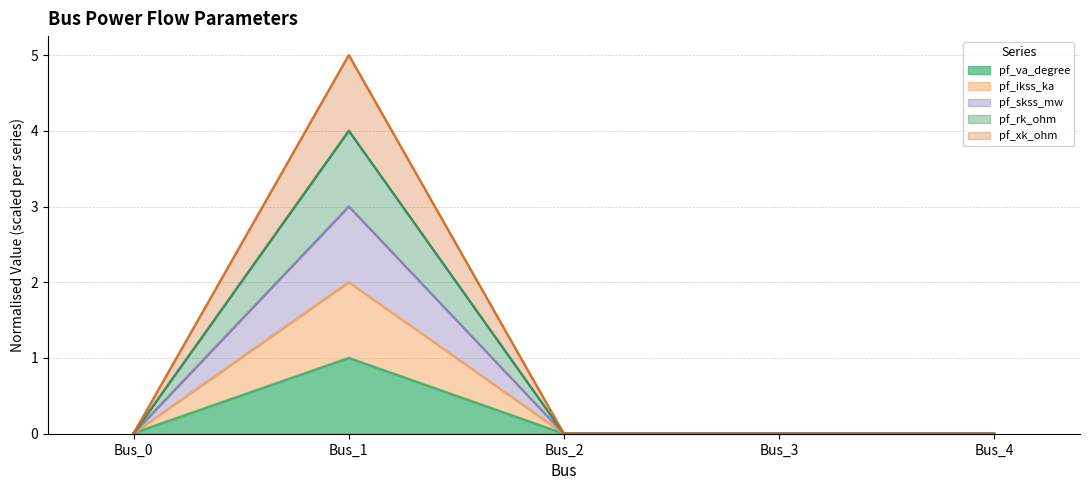

Rank the series at Bus_3 from lowest to highest value.

pf_va_degree, pf_ikss_ka, pf_skss_mw, pf_rk_ohm, pf_xk_ohm